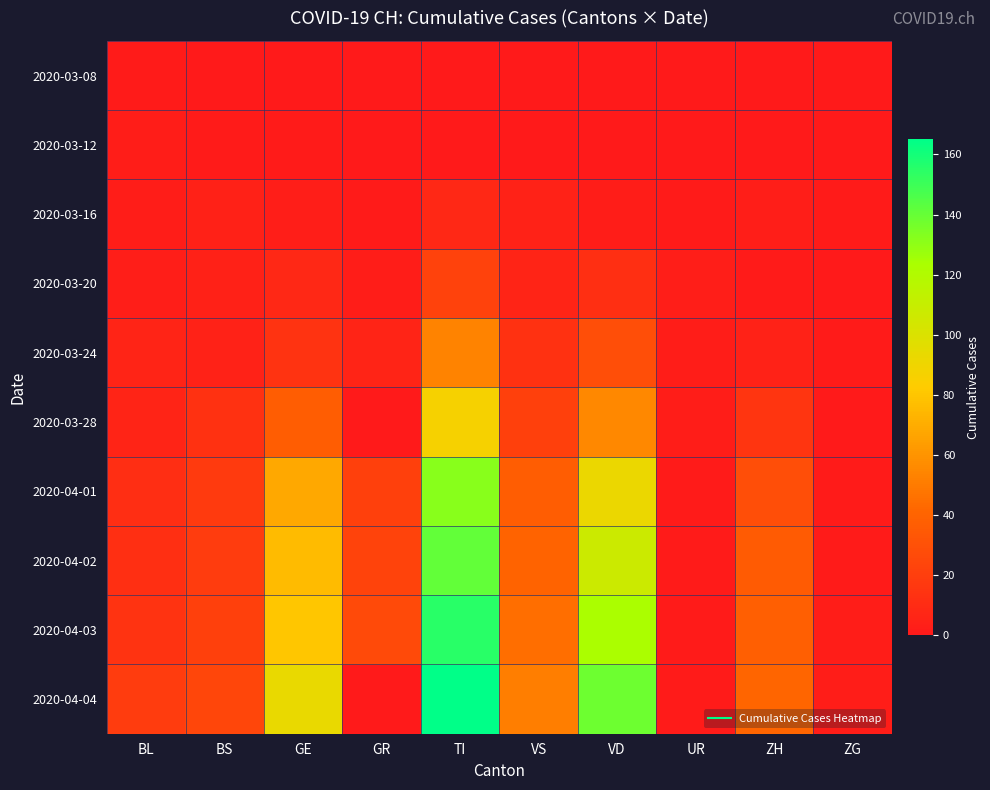

What is the total value across all series at GE?

380